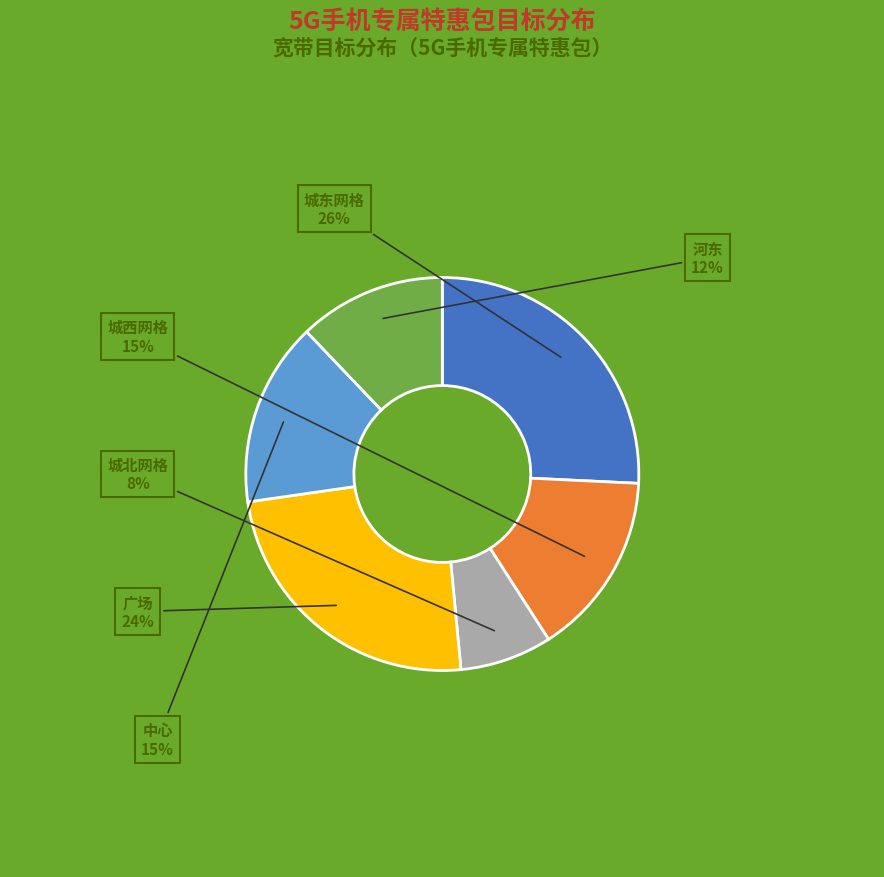

Is there any slice that represents more than half of the pie?

No